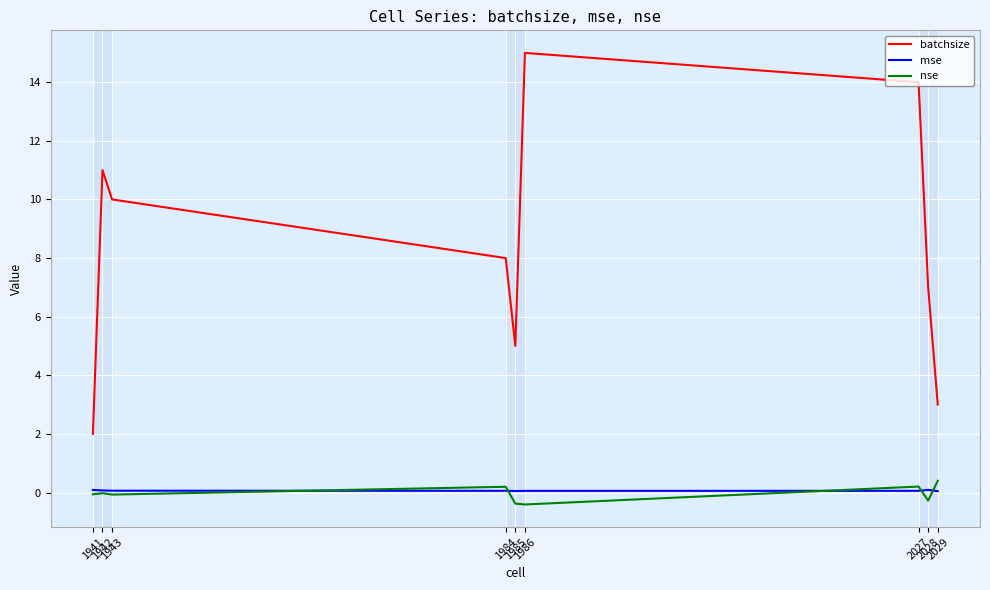

What is the maximum value shown in the chart?

15.0